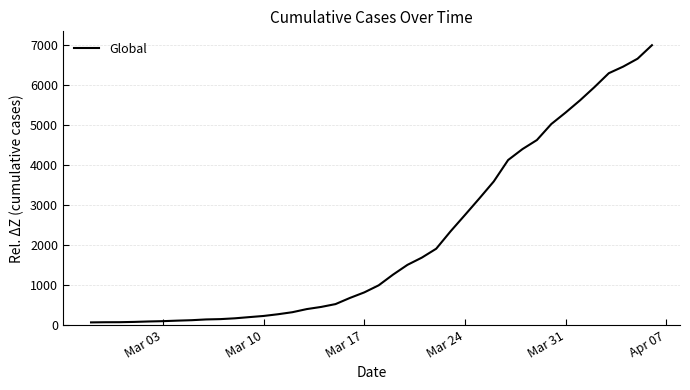

What is the difference between the maximum and minimum values?

6938